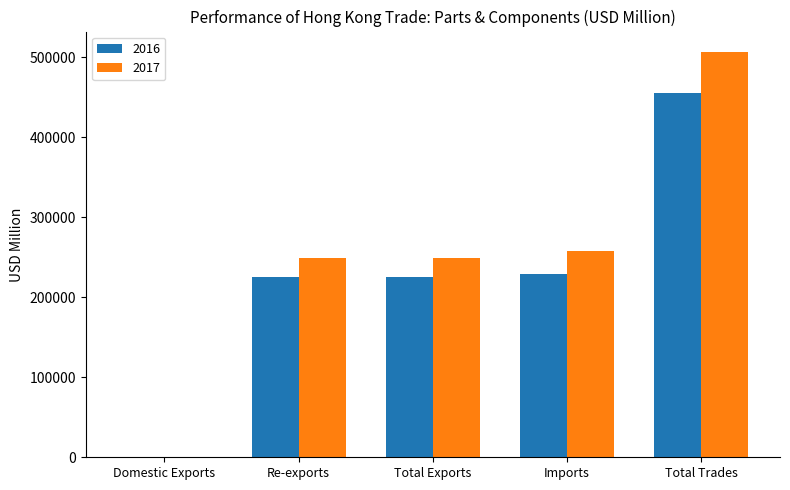

At which label does 2016 reach its peak?

Total Trades